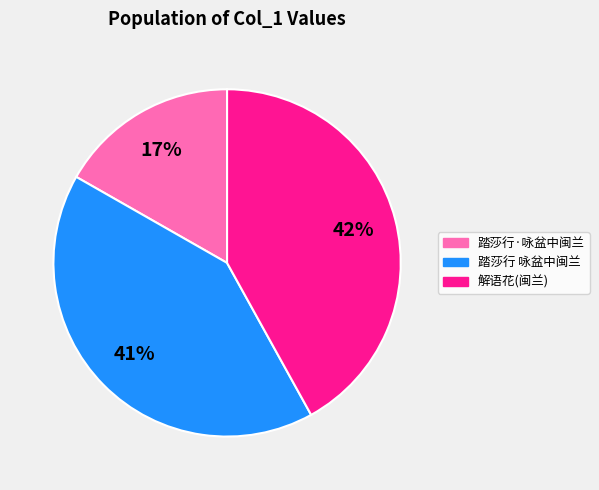

To the nearest percent, what is the difference between the largest and smallest slice percentages?

25%